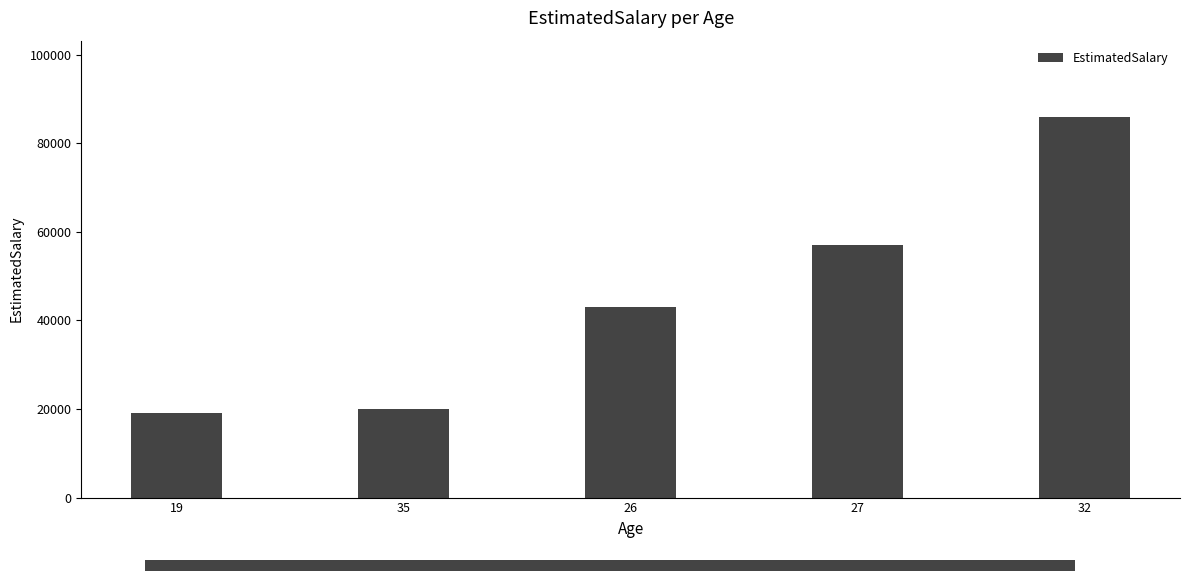

What is the change in value from 35 to 32?

+66000